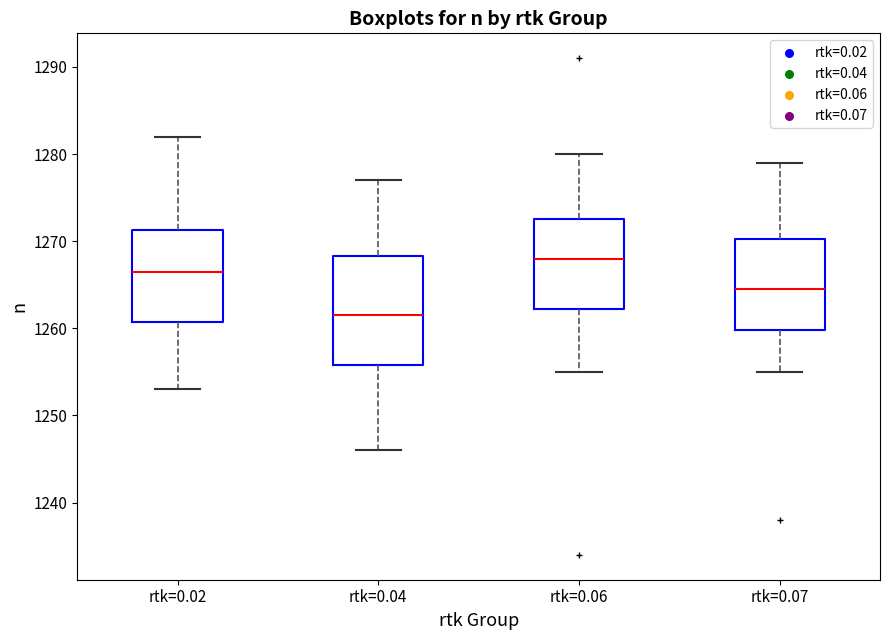

Which box's median line is the lowest?

rtk=0.04